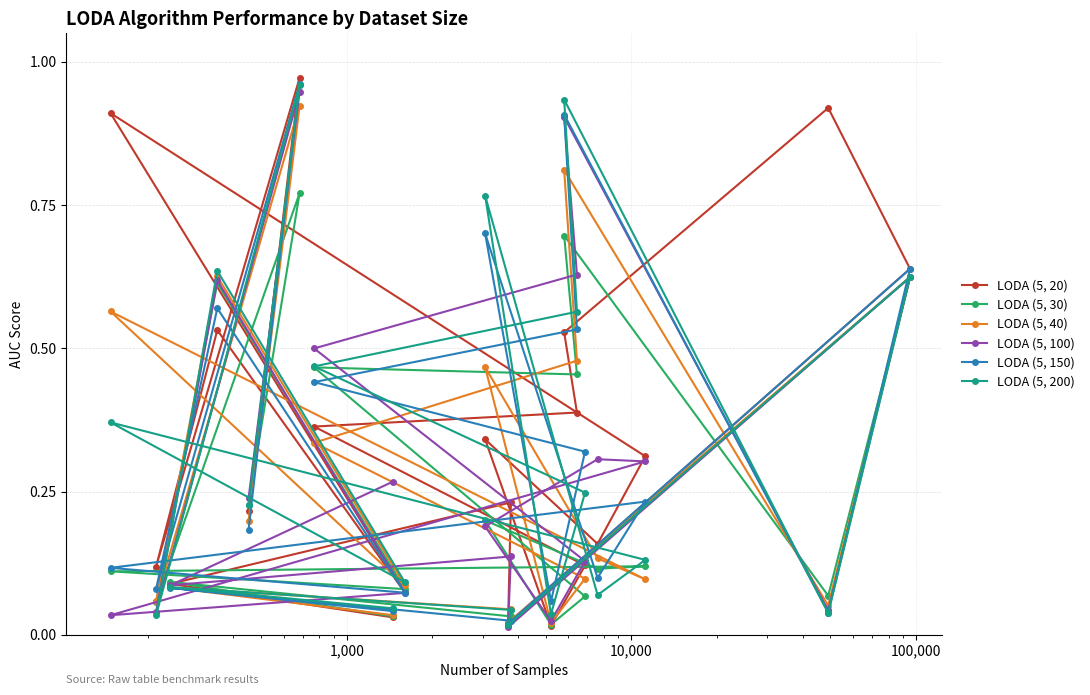

At how many categories does at least one series exceed 0?

20